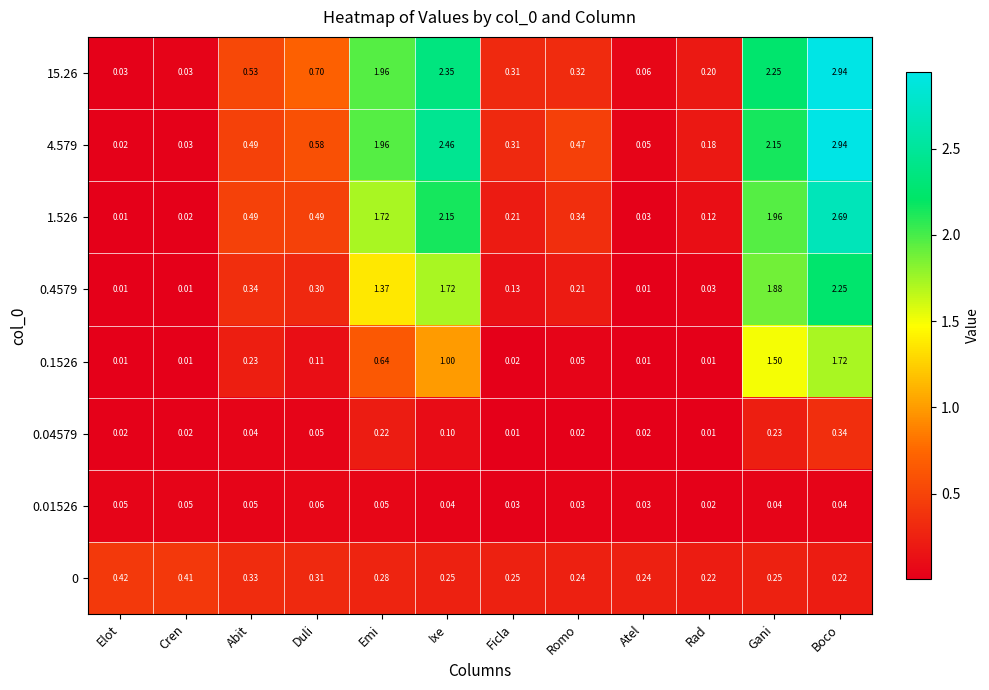

At which label does 1.526 reach its minimum?

Elot